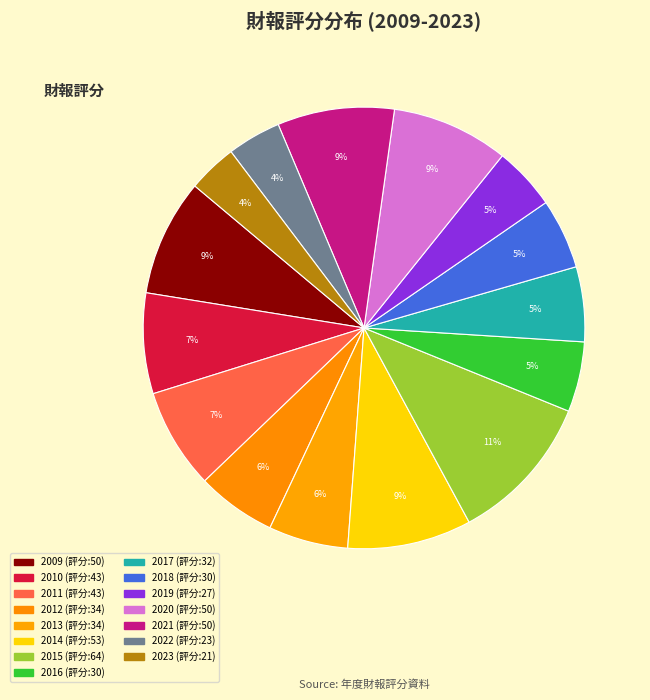

Count the number of slices in the pie.

15